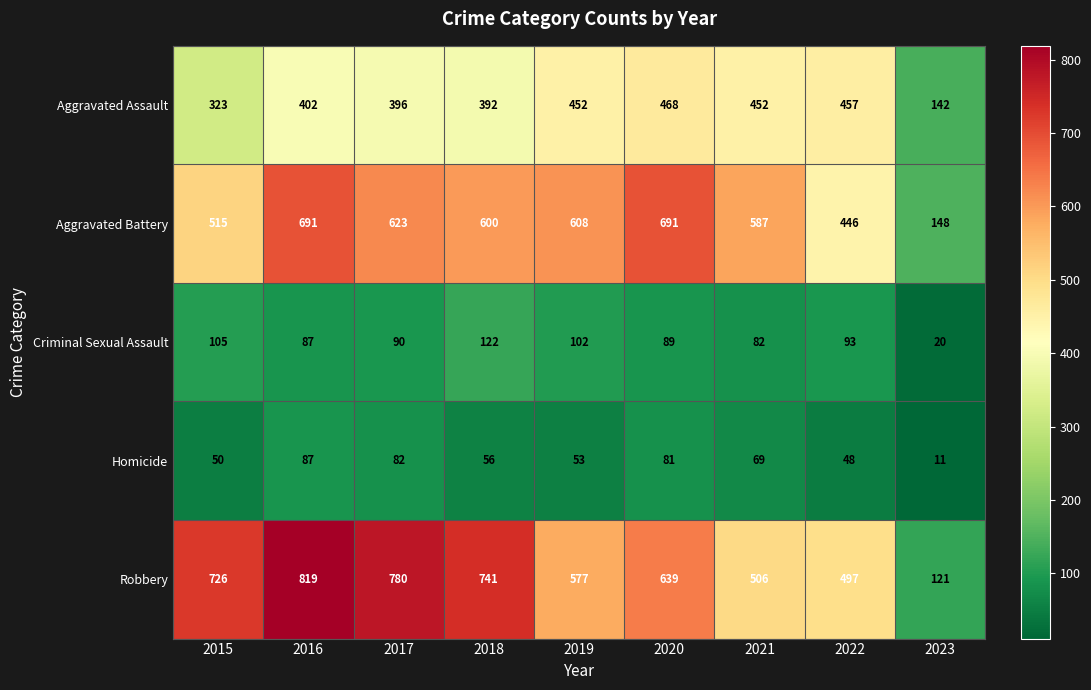

List the series in order of their peak value, highest first.

Robbery, Aggravated Battery, Aggravated Assault, Criminal Sexual Assault, Homicide